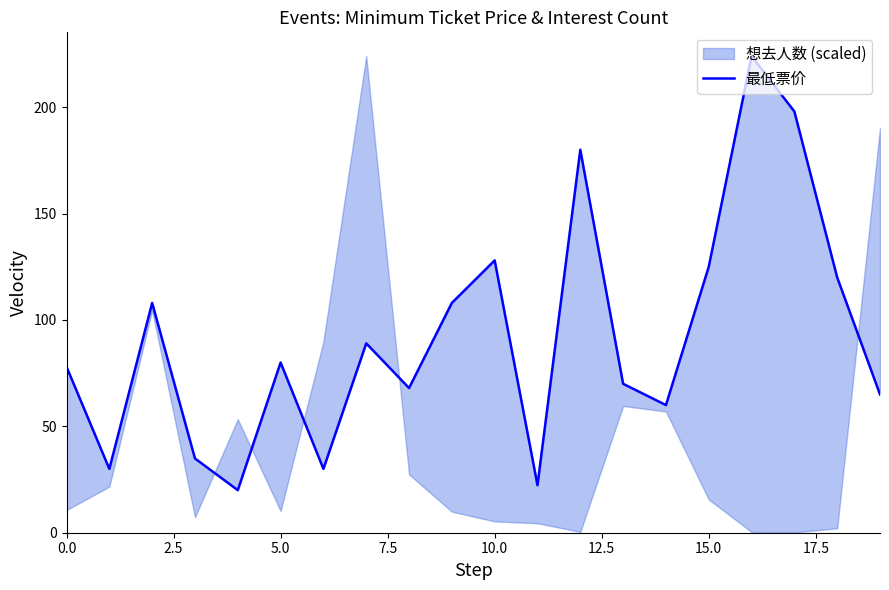

The chart shows a value of 125.0 at 15. True or false?

True